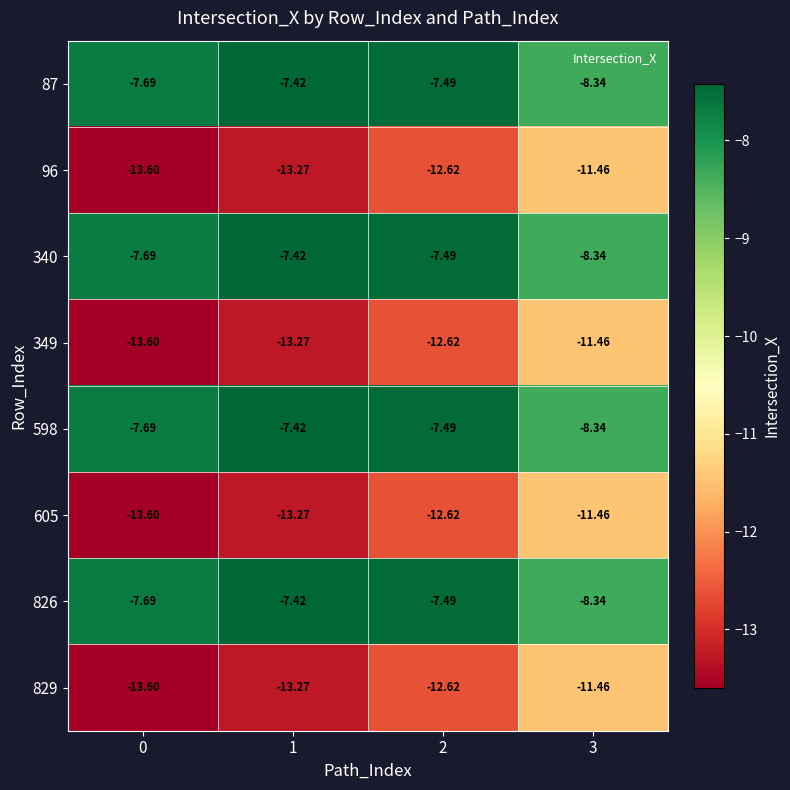

Is the value of 605 at 1 greater than the value of 340 at 1?

No